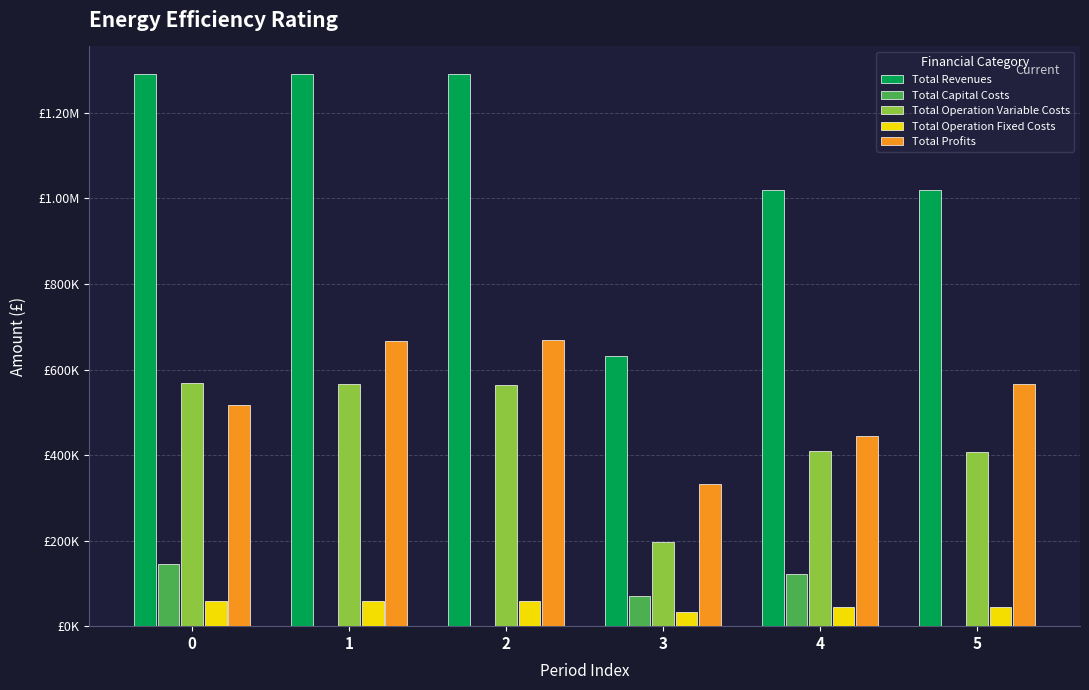

Does the chart contain stacked bars?

No